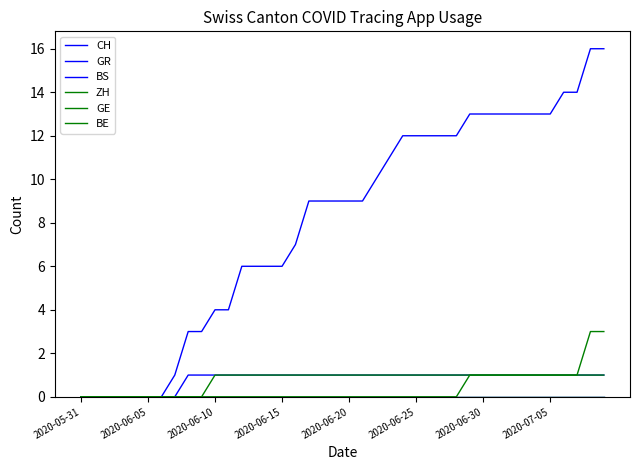

True or false: BE and GR intersect in this chart.

False